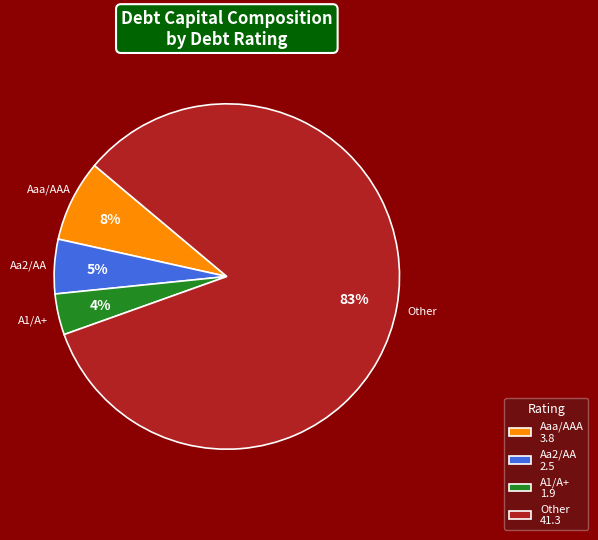

The Aa2/AA 2.5 slice represents 5% of the pie. True or false?

True